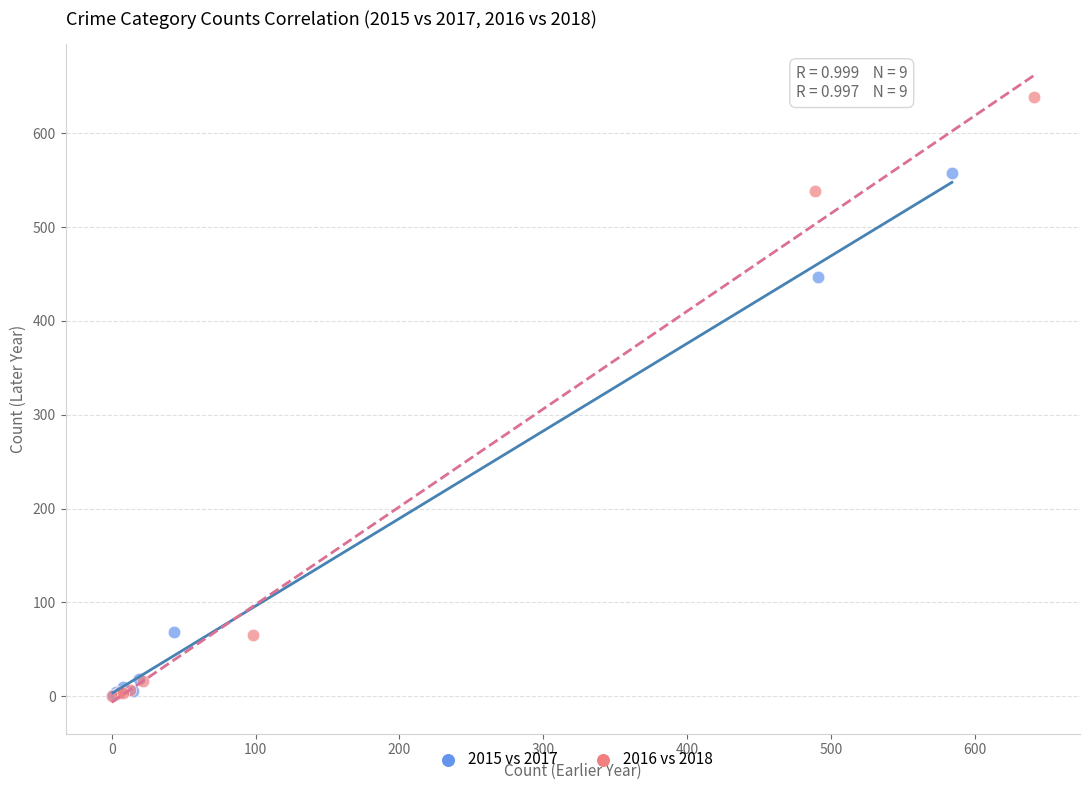

Which series reaches the maximum Y coordinate?

2016 vs 2018